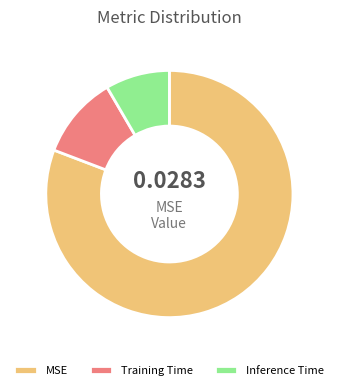

Combined, do Training Time and MSE account for over 50%?

Yes